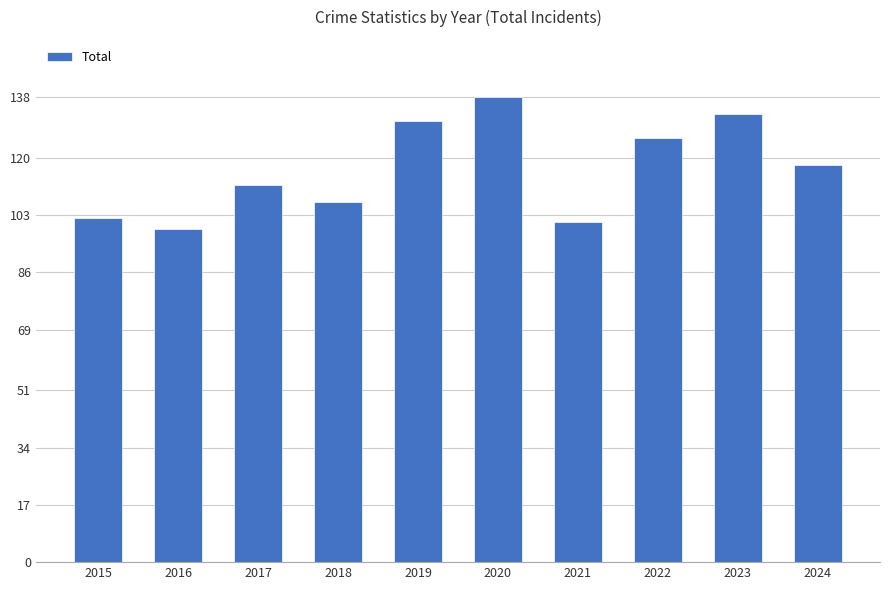

Reading left to right, list all the values displayed in this chart.

102	99	112	107	131	138	101	126	133	118